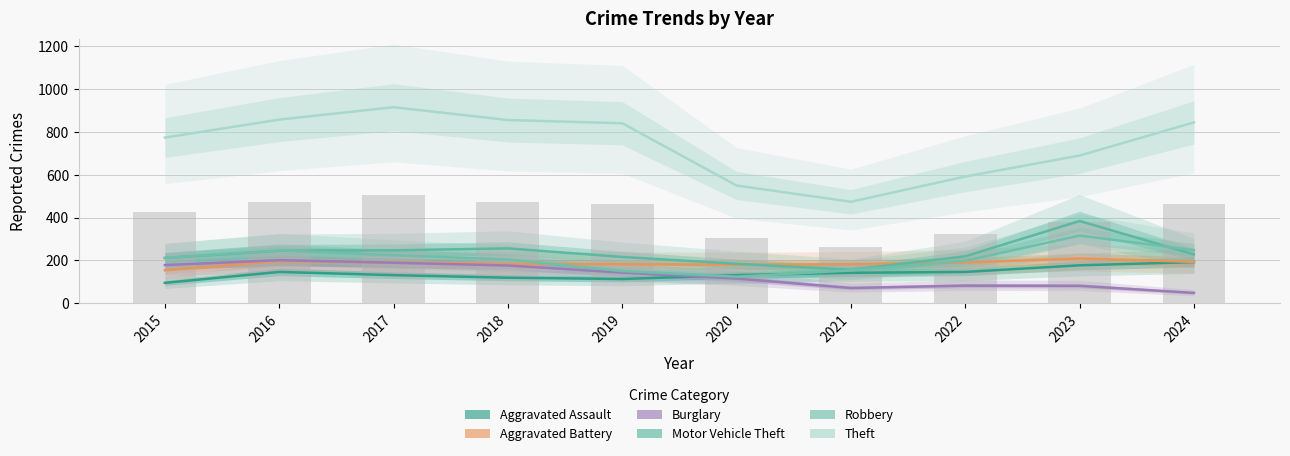

What is the approximate value of Aggravated Assault at 2017, to the nearest 5?

130